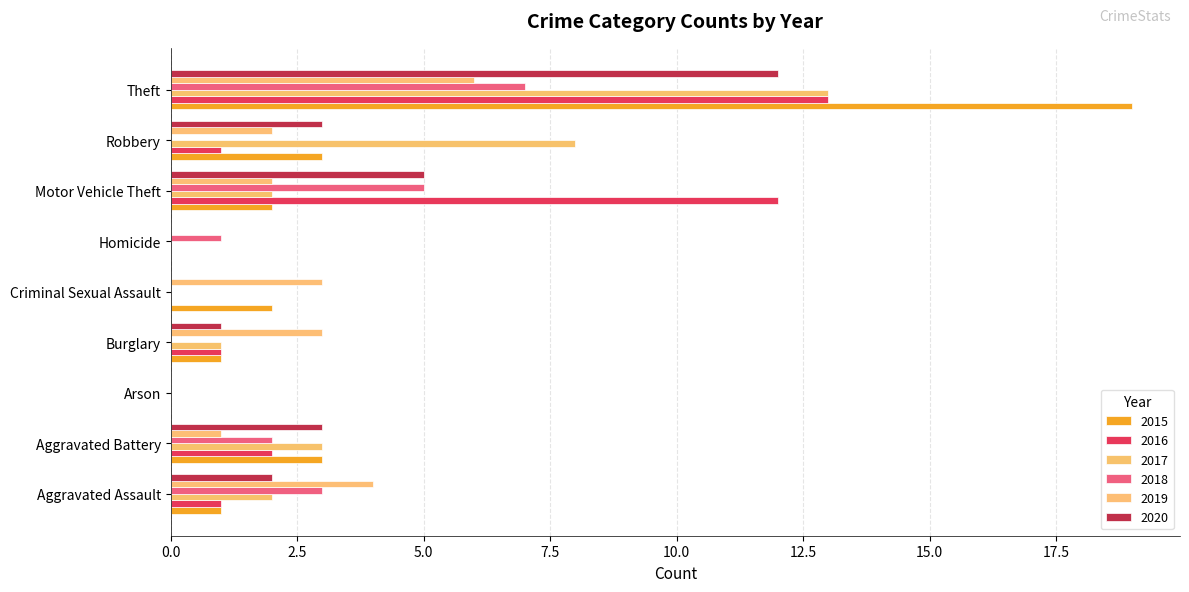

Read the 2019 value at Aggravated Assault.

4